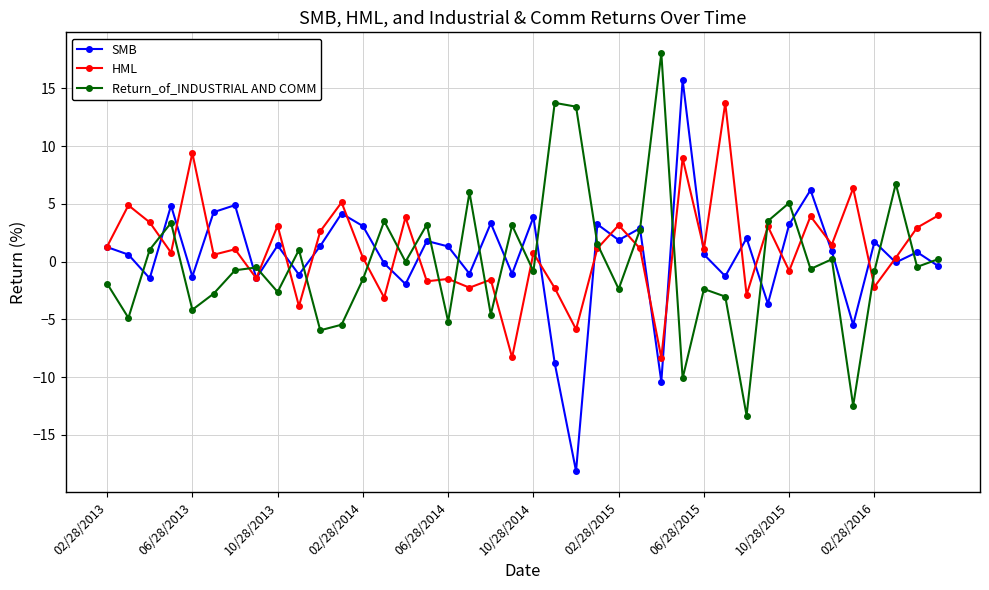

True or false: Return_of_INDUSTRIAL AND COMM and HML cross at least once.

True